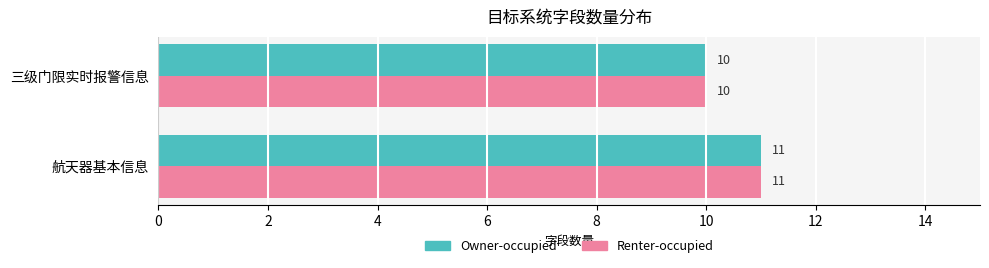

What is the greatest value displayed?

11